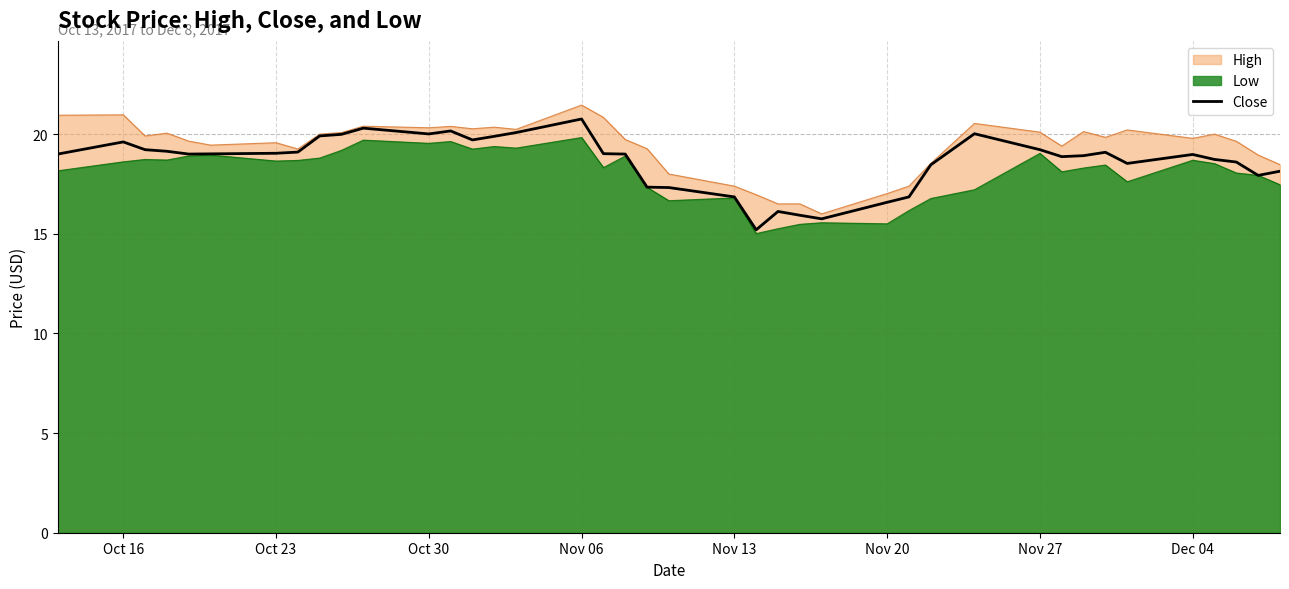

The Low series shows 19.8 at Nov 06. True or false?

True